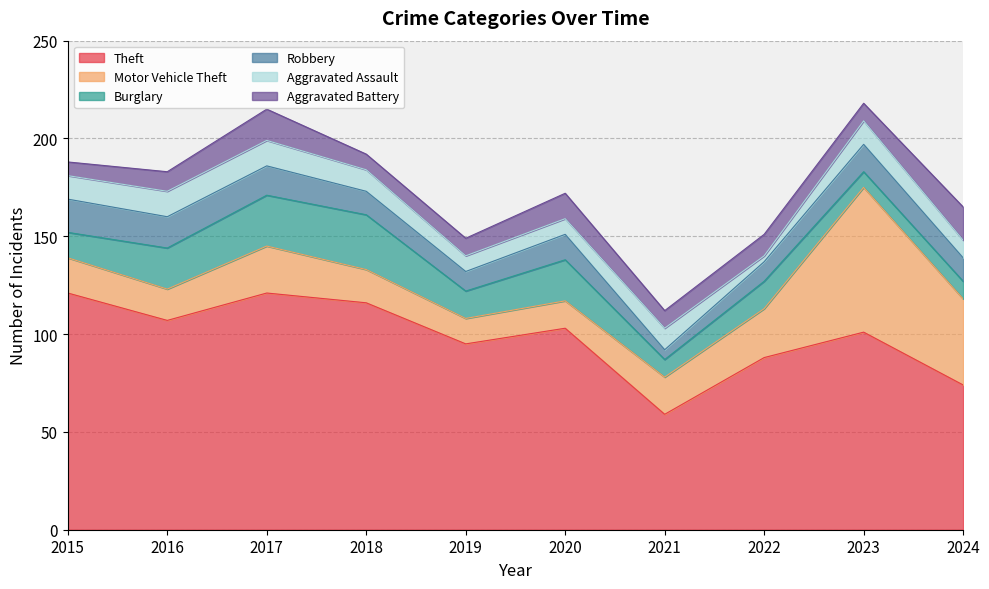

List the series in order of their peak value, lowest first.

Aggravated Assault, Robbery, Aggravated Battery, Burglary, Motor Vehicle Theft, Theft